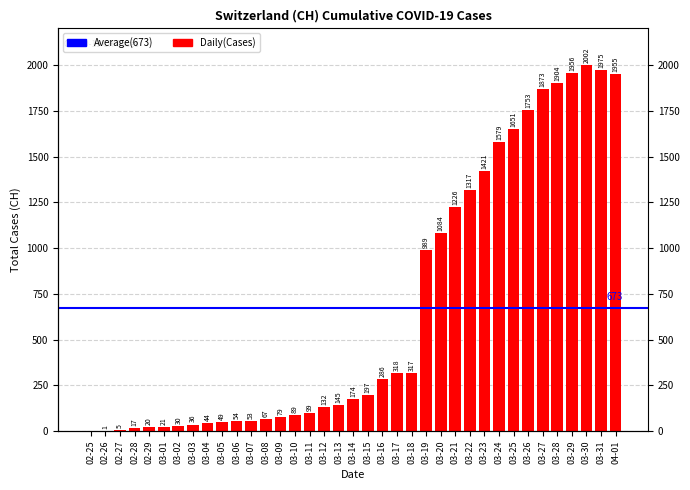

Are the bars grouped side by side (vs. stacked)?

No